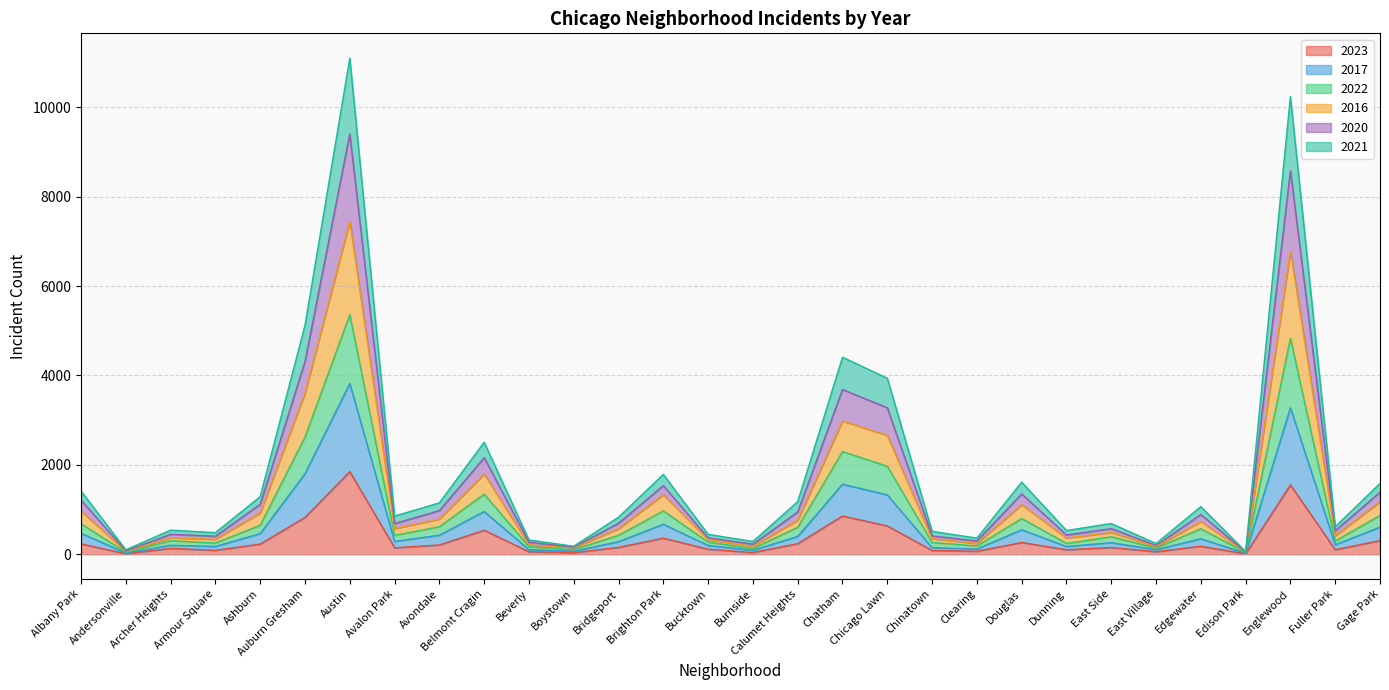

What are all the series names shown in the legend?

2023, 2017, 2022, 2016, 2020, 2021